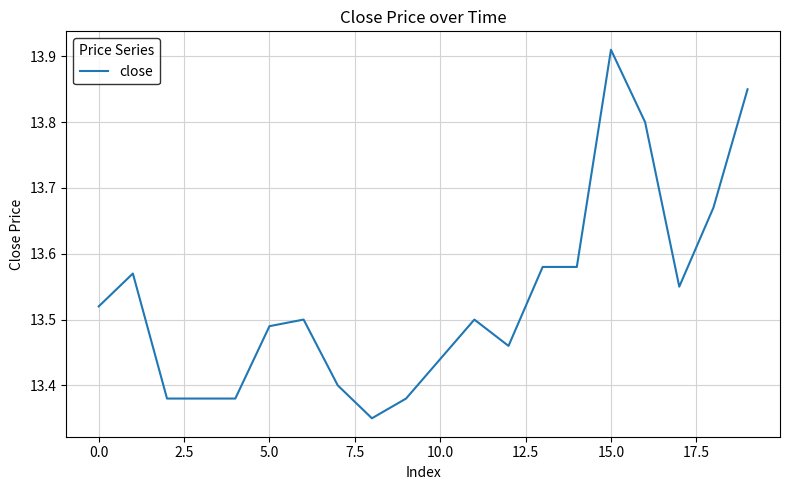

What is the difference between the maximum and minimum values?

0.6